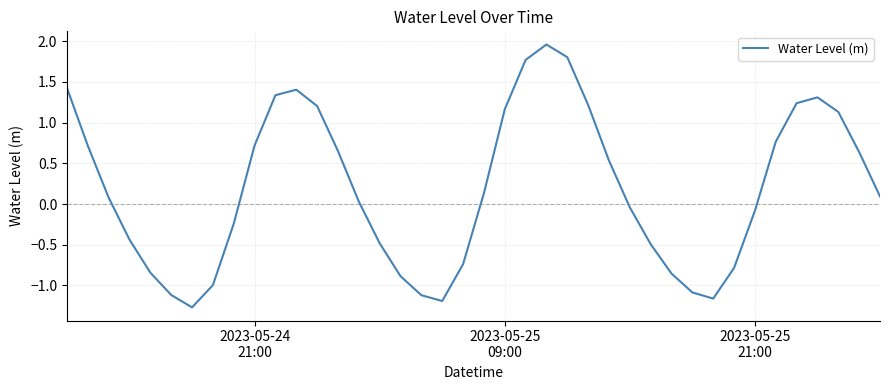

What is the minimum value shown in the chart?

-1.3